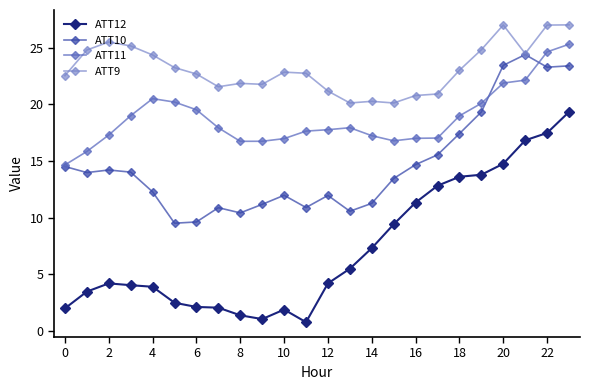

What is the maximum value shown in the chart?

27.0